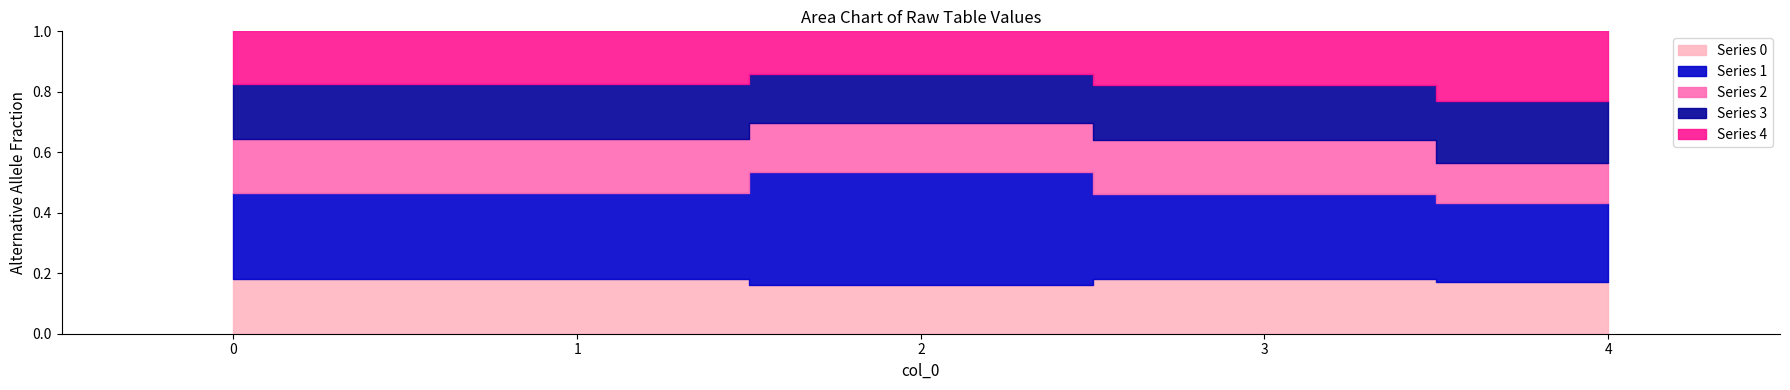

True or false: 4 and 3 cross at least once.

False